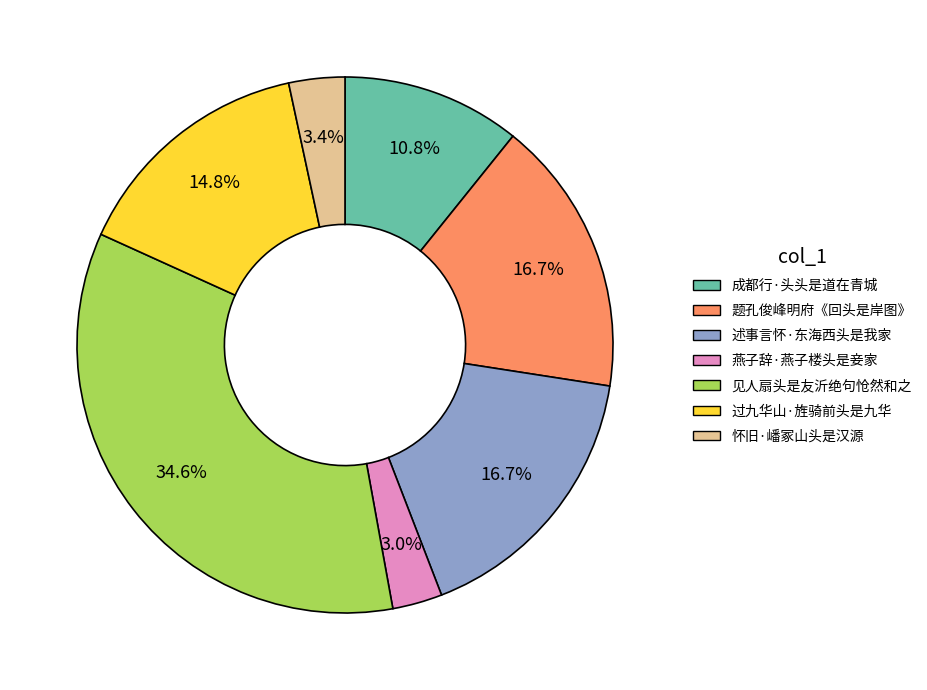

Is there any slice that represents more than half of the pie?

No